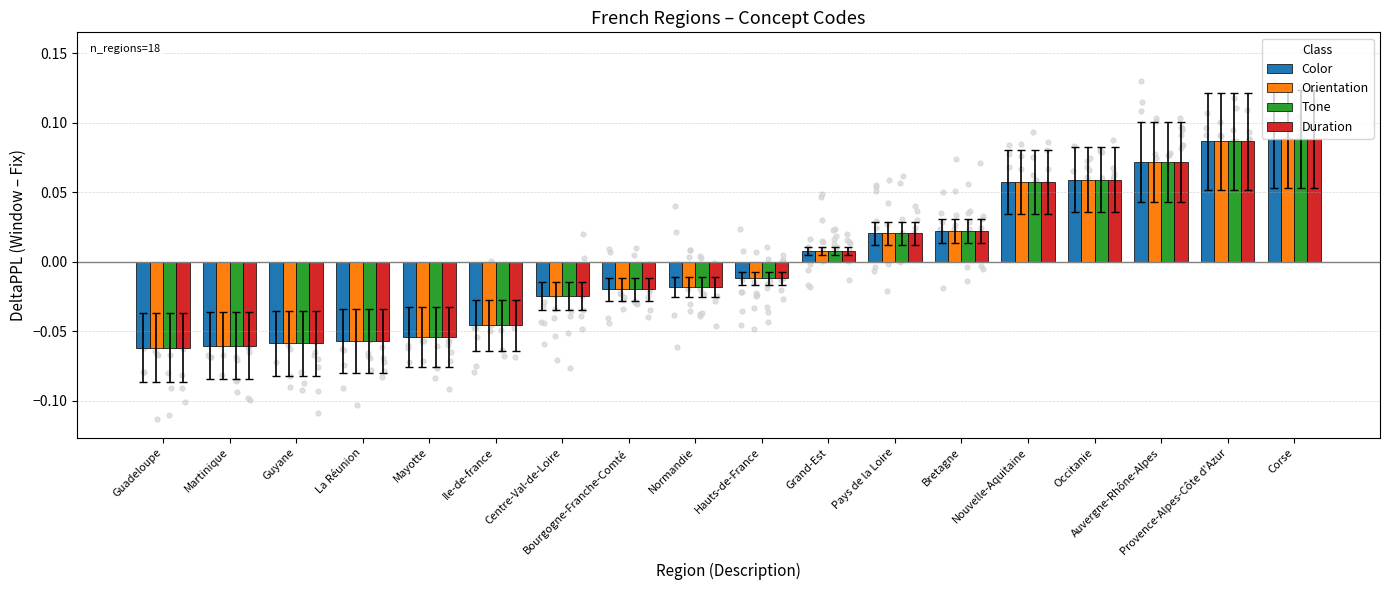

What is the total value across all series at Corse?

0.4